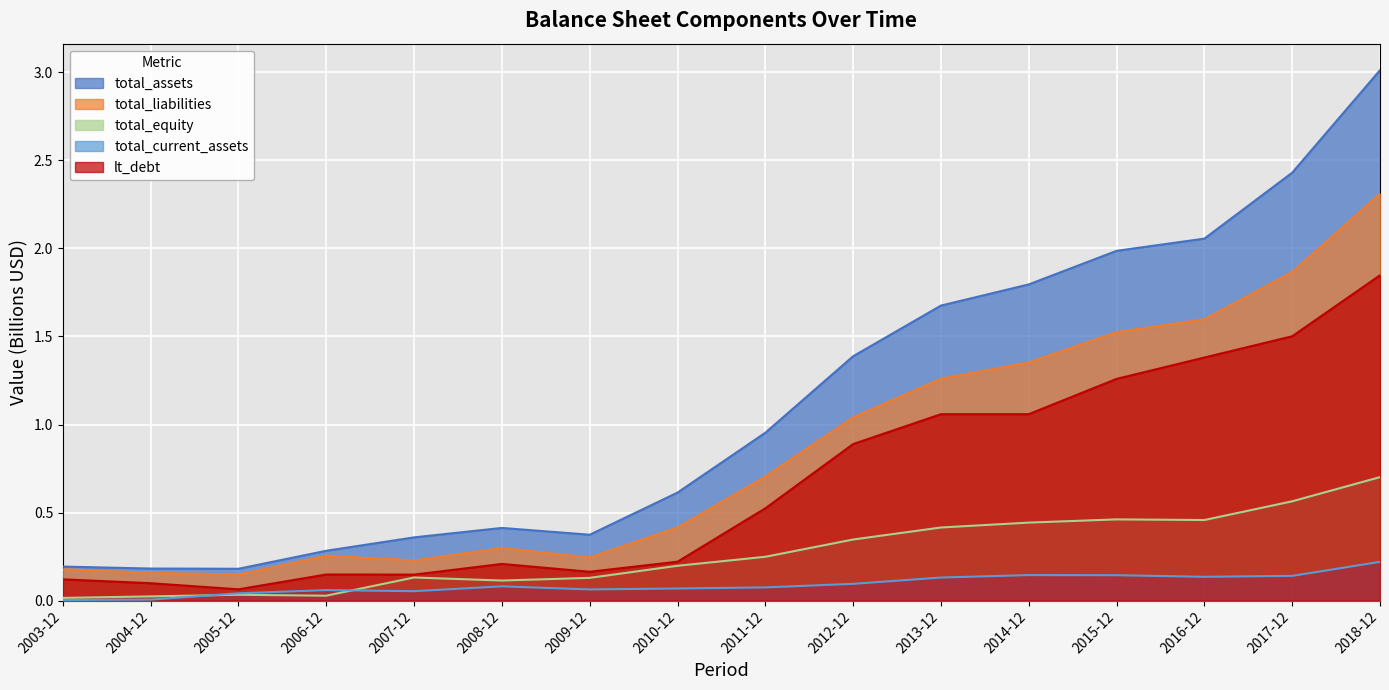

How many times do total_current_assets and total_equity cross each other?

2